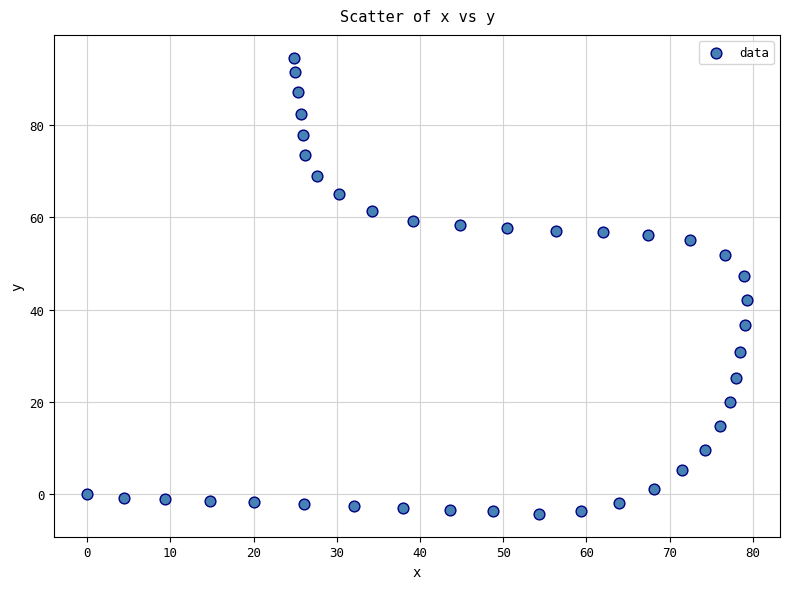

What is the range of Y values (max minus min)?

98.7